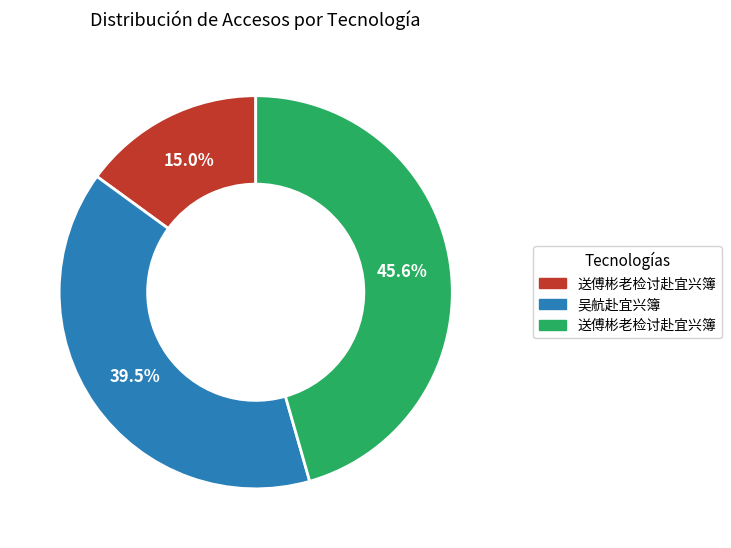

Is there a majority slice in this chart?

No